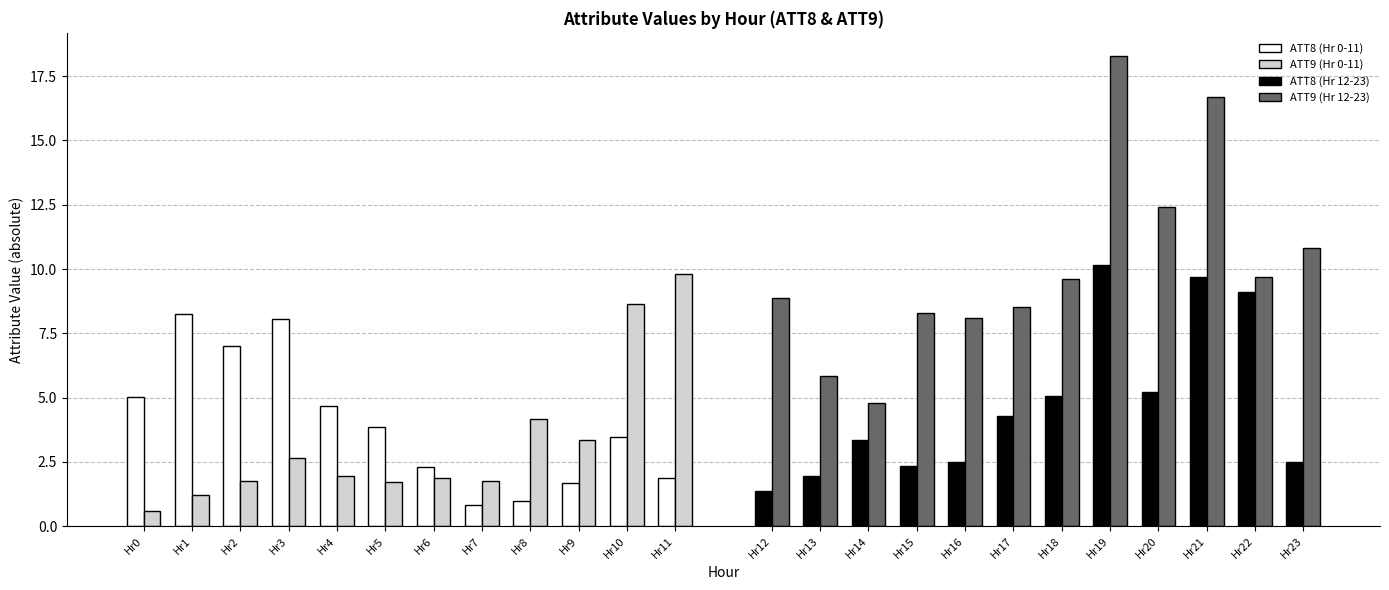

How many values in the ATT8 (Hr 12-23) series are below 4?

6